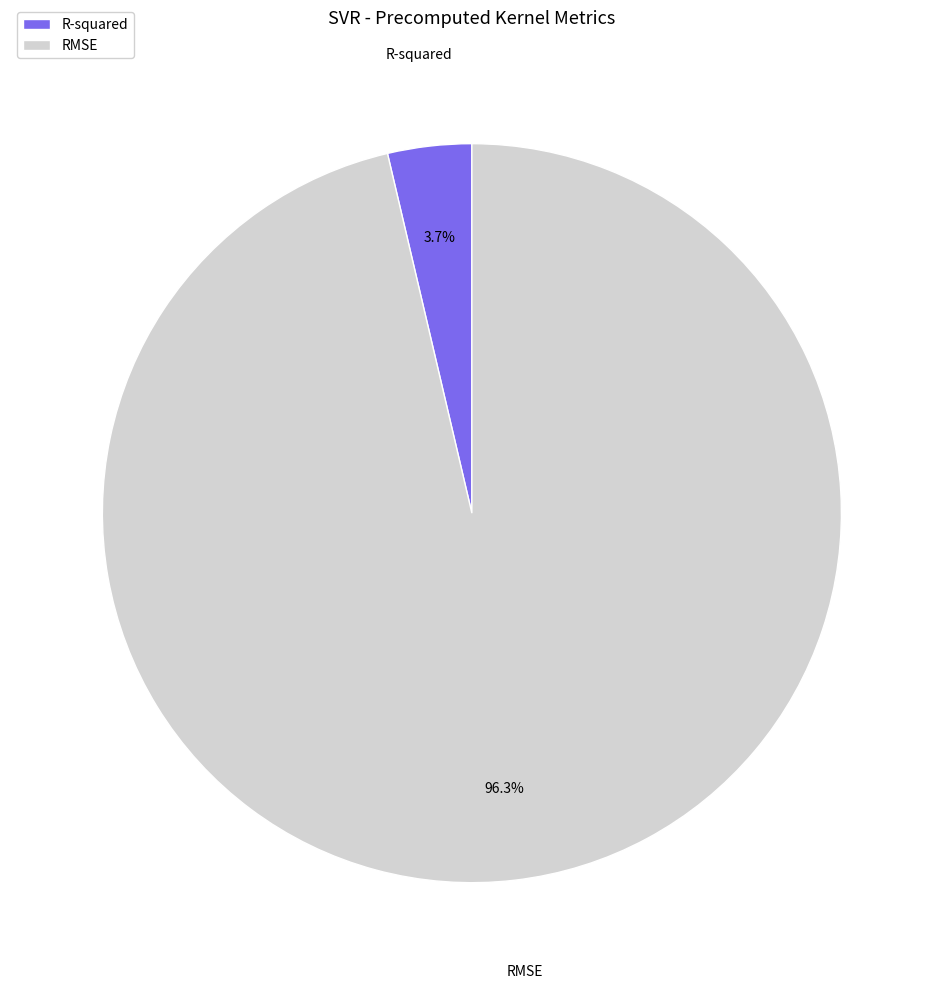

What is the smallest slice in the pie chart?

R-squared